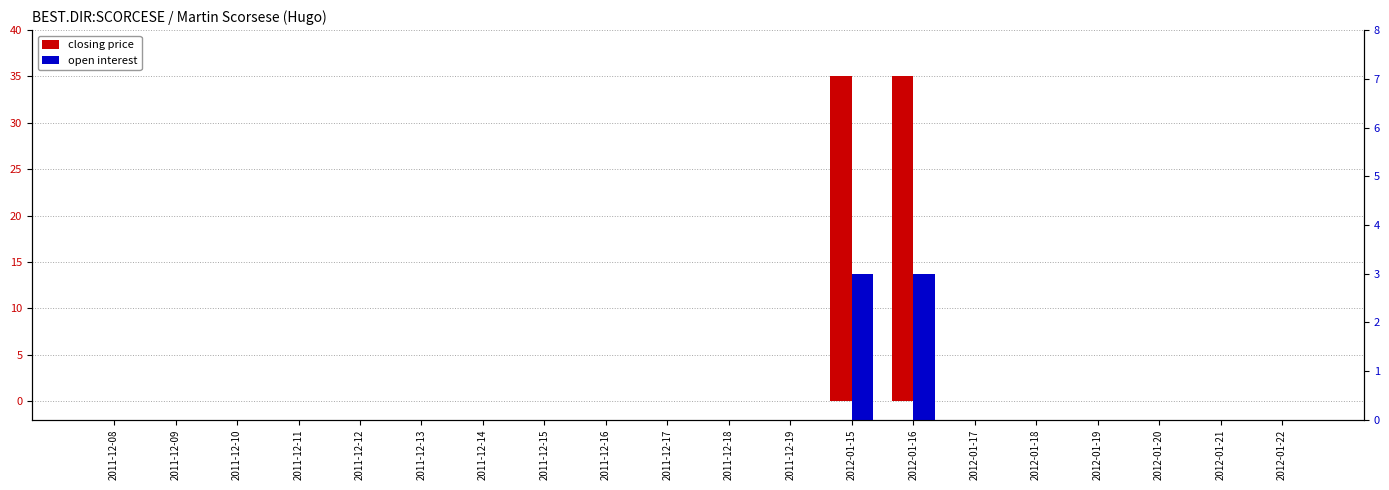

The value of closing price at 2011-12-08 is 0. True or false?

True